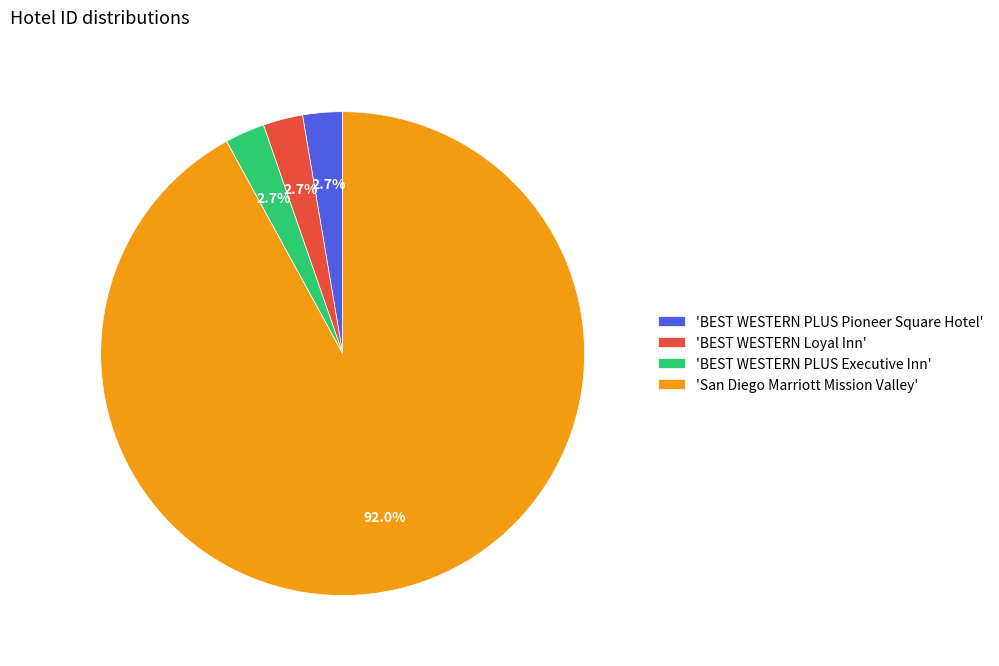

Combined, do 'BEST WESTERN PLUS Executive Inn' and 'BEST WESTERN PLUS Pioneer Square Hotel' account for over 50%?

No